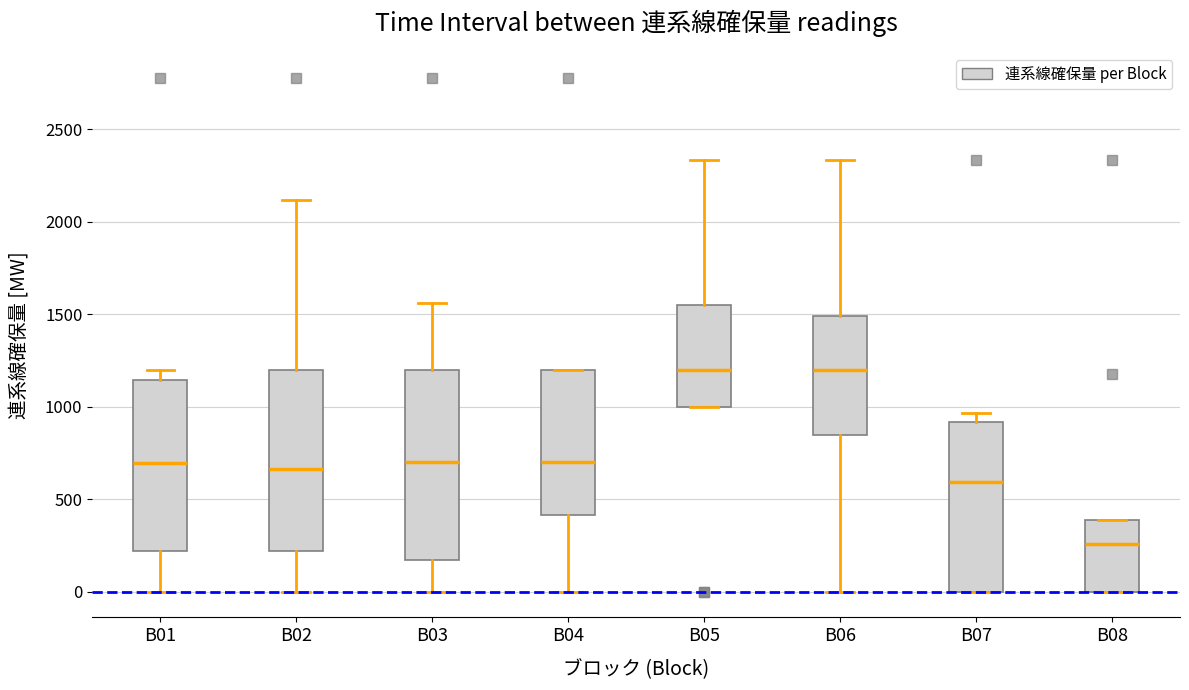

Reading left to right, transcribe this box plot: for each box, give where its median line is, the range the box spans, and where its two whiskers end, as read against the y-axis. The values are not printed on the chart, so give them approximately, as read against the axis.

B01: median 700, box 200 to 1150, whiskers 0 to 1200
B02: median 650, box 200 to 1200, whiskers 0 to 2100
B03: median 700, box 150 to 1200, whiskers 0 to 1550
B04: median 700, box 400 to 1200, whiskers 0 to 1200
B05: median 1200, box 1000 to 1550, whiskers 1000 to 2350
B06: median 1200, box 850 to 1500, whiskers 0 to 2350
B07: median 600, box 0 to 900, whiskers 0 to 950
B08: median 250, box 0 to 400, whiskers 0 to 400